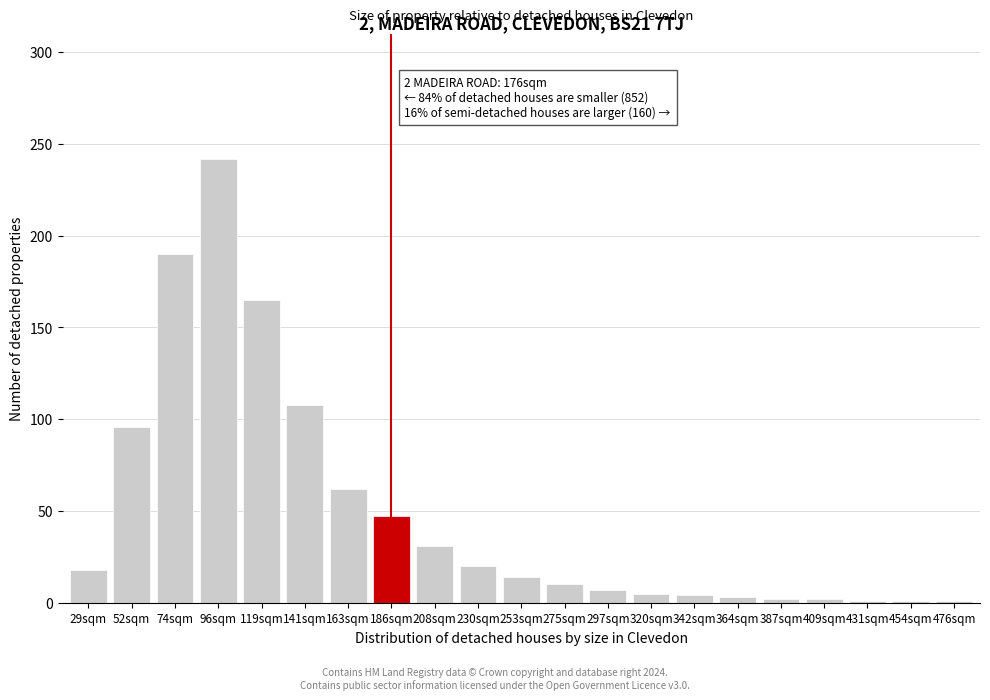

What is the sum of all values?

1029